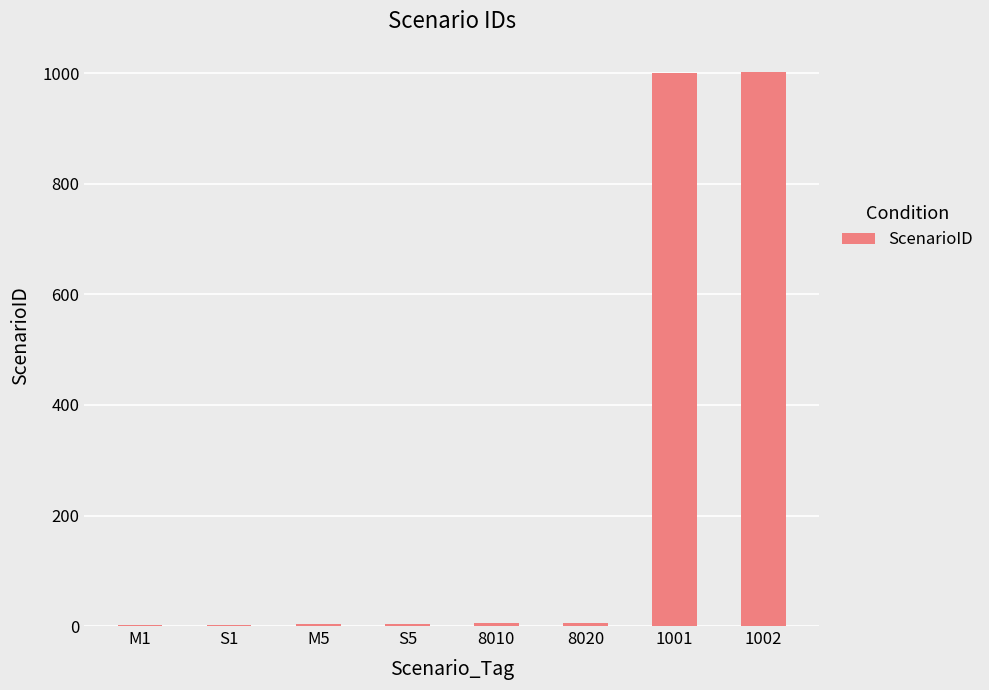

What value does the data have at M5?

3